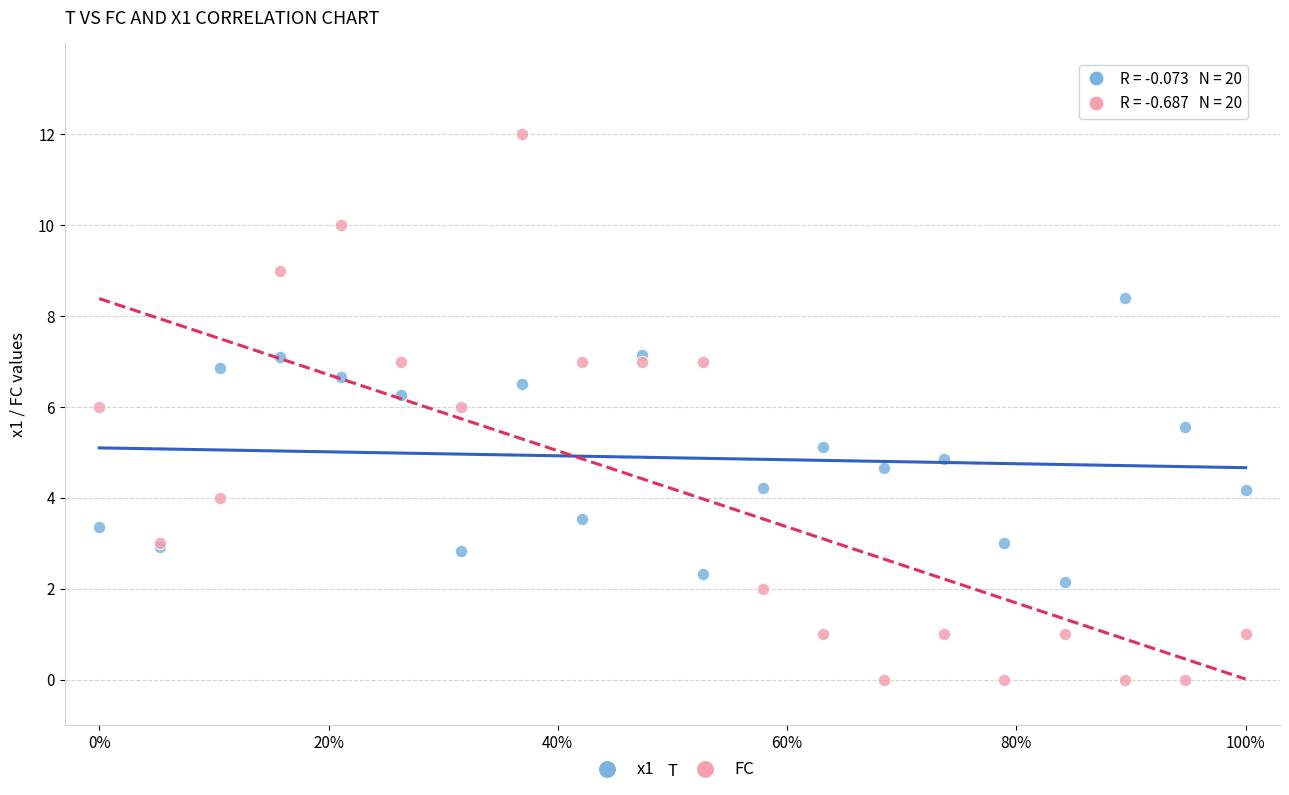

Which series reaches the minimum Y coordinate?

FC